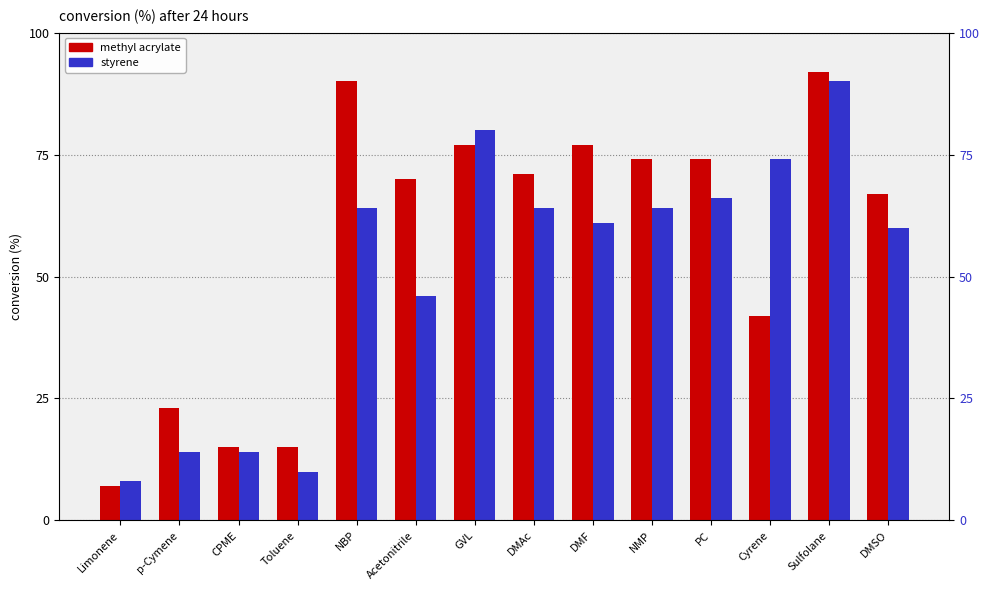

How many bars are there in total?

28